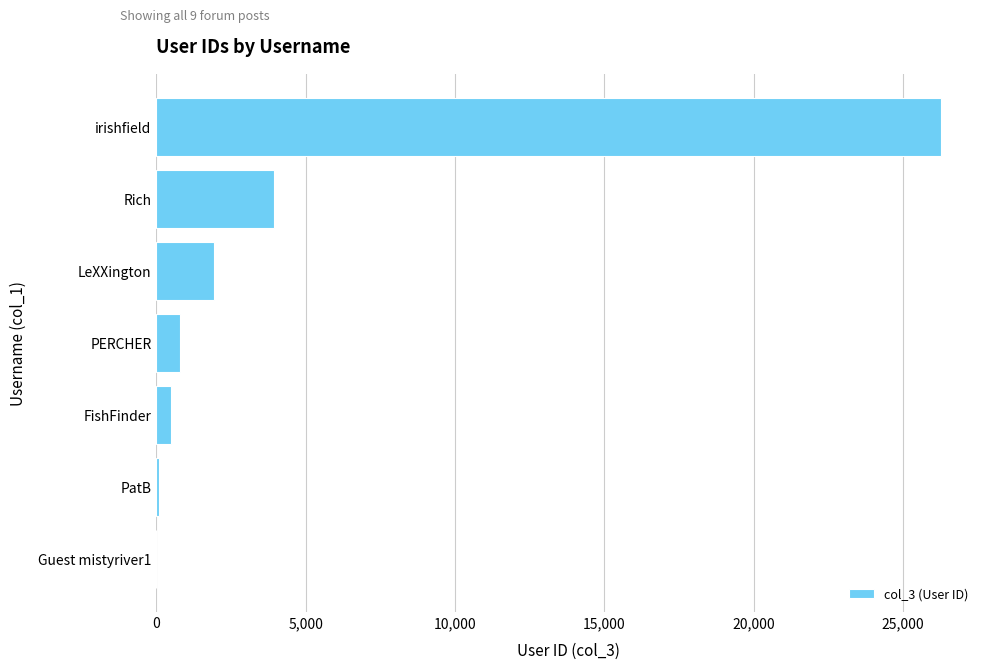

Are the bars horizontal?

Yes